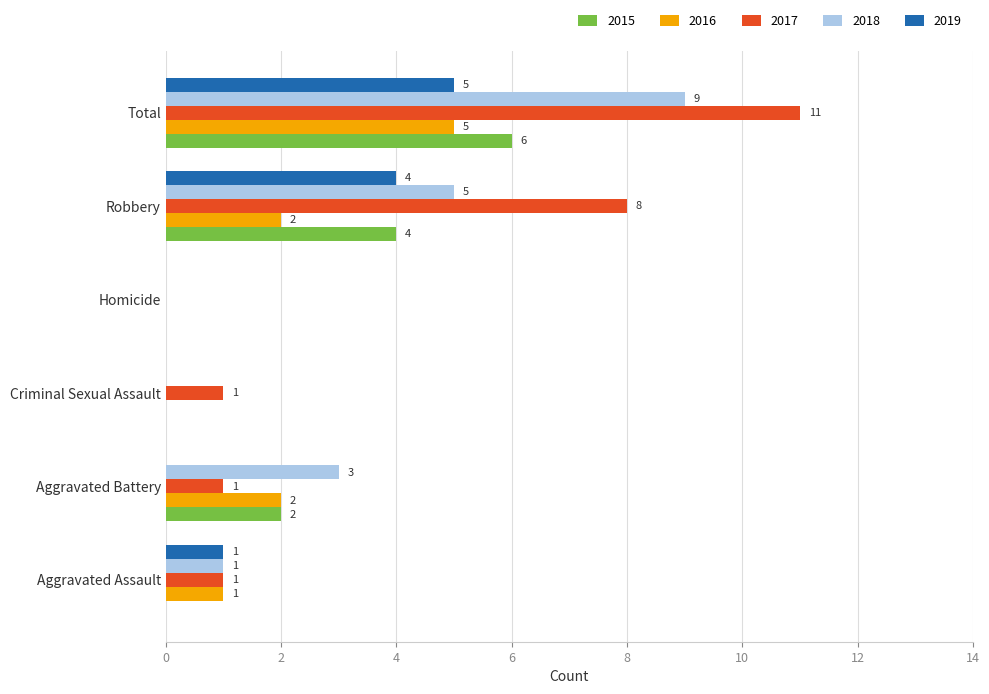

Between Aggravated Assault and Total, which series saw the biggest shift?

2017